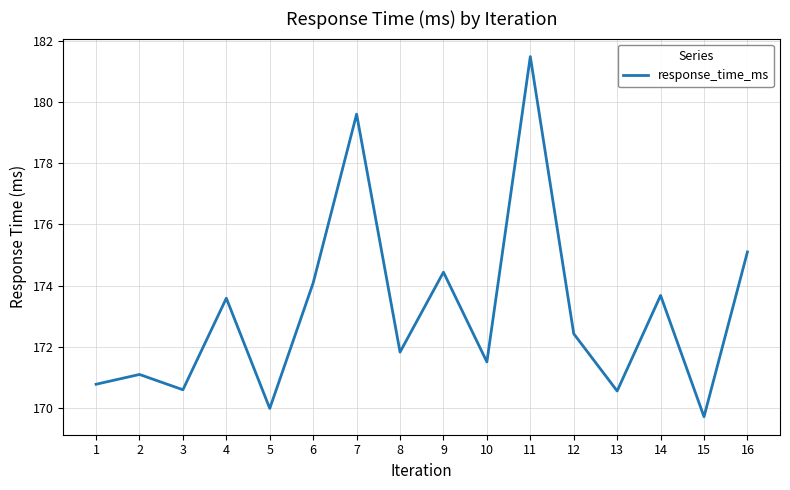

The value at 16 is 81.5. True or false?

False